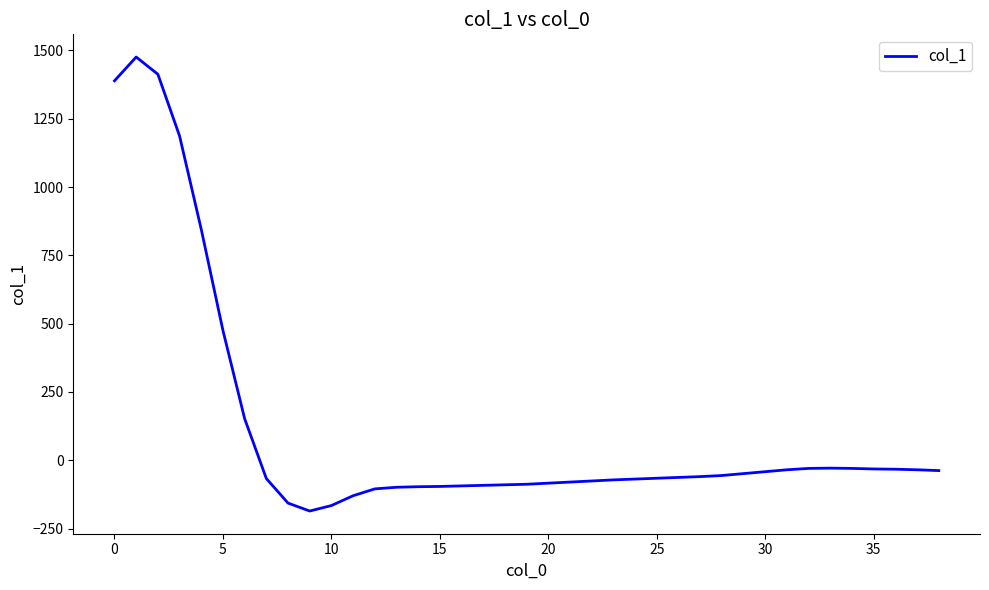

What is the maximum value shown in the chart?

1476